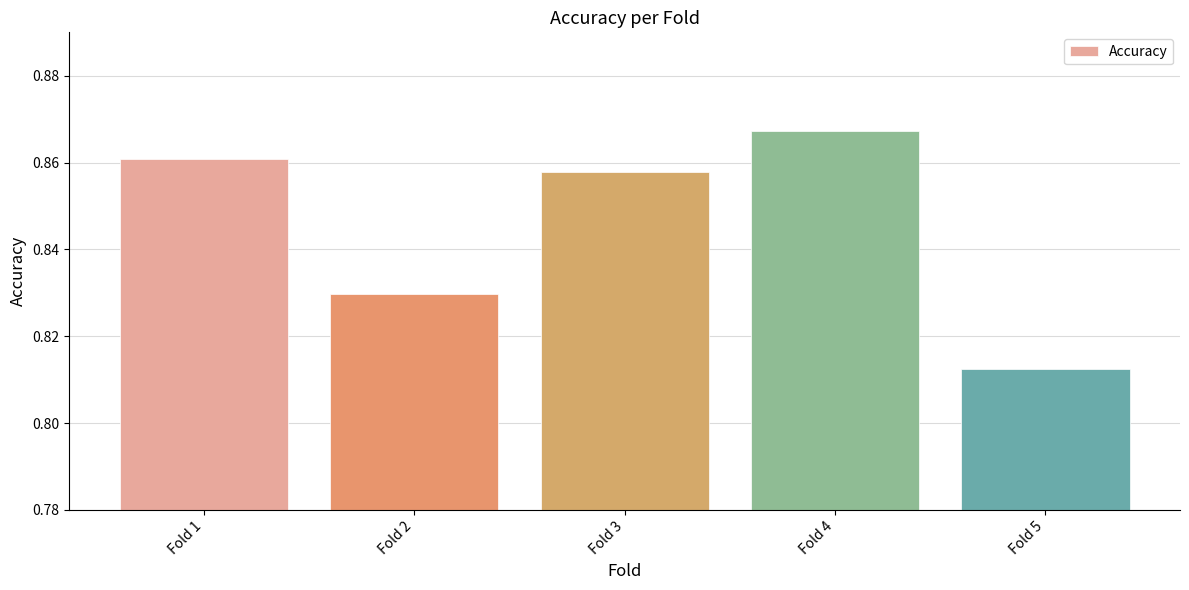

Rank the categories by value from highest to lowest.

Fold 4, Fold 1, Fold 3, Fold 2, Fold 5